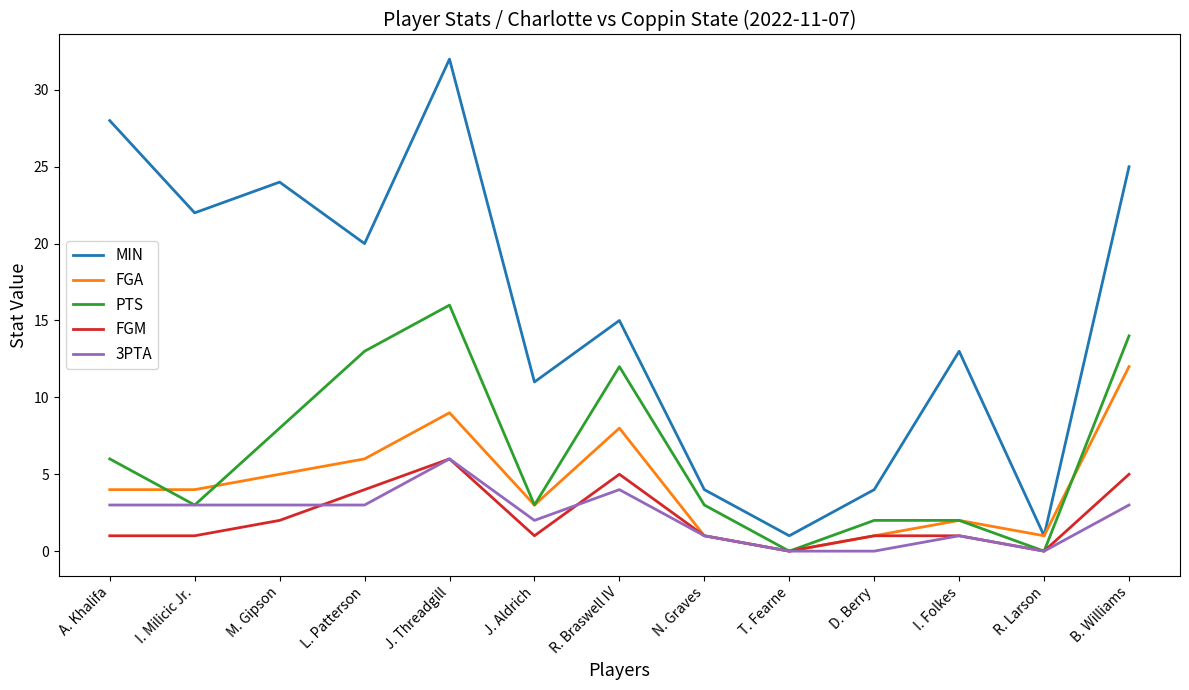

Reading left to right, extract all data points from this chart.

MIN: A. Khalifa=28	I. Milicic Jr.=22	M. Gipson=24	L. Patterson=20	J. Threadgill=32	J. Aldrich=11	R. Braswell IV=15	N. Graves=4	T. Fearne=1	D. Berry=4	I. Folkes=13	R. Larson=1	B. Williams=25
FGA: A. Khalifa=4	I. Milicic Jr.=4	M. Gipson=5	L. Patterson=6	J. Threadgill=9	J. Aldrich=3	R. Braswell IV=8	N. Graves=1	T. Fearne=0	D. Berry=1	I. Folkes=2	R. Larson=1	B. Williams=12
PTS: A. Khalifa=6	I. Milicic Jr.=3	M. Gipson=8	L. Patterson=13	J. Threadgill=16	J. Aldrich=3	R. Braswell IV=12	N. Graves=3	T. Fearne=0	D. Berry=2	I. Folkes=2	R. Larson=0	B. Williams=14
FGM: A. Khalifa=1	I. Milicic Jr.=1	M. Gipson=2	L. Patterson=4	J. Threadgill=6	J. Aldrich=1	R. Braswell IV=5	N. Graves=1	T. Fearne=0	D. Berry=1	I. Folkes=1	R. Larson=0	B. Williams=5
3PTA: A. Khalifa=3	I. Milicic Jr.=3	M. Gipson=3	L. Patterson=3	J. Threadgill=6	J. Aldrich=2	R. Braswell IV=4	N. Graves=1	T. Fearne=0	D. Berry=0	I. Folkes=1	R. Larson=0	B. Williams=3